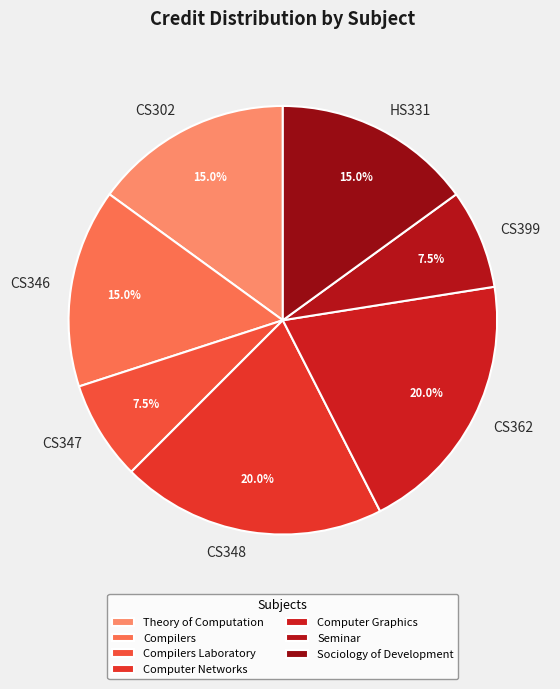

Does HS331 represent more than half of the total?

No